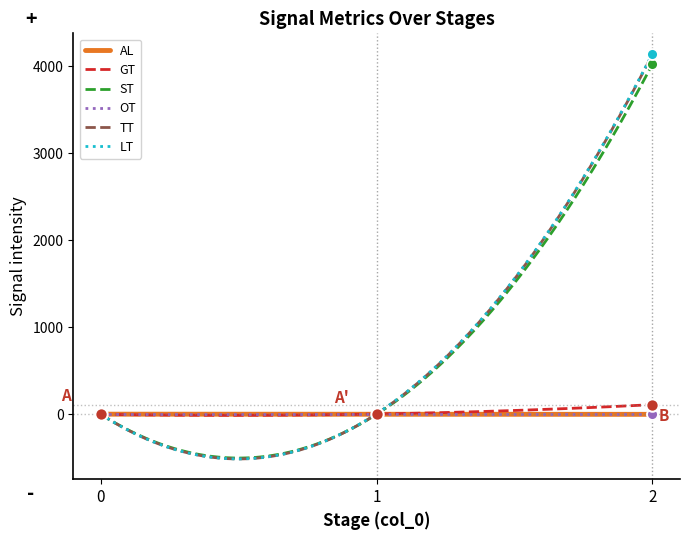

Which series has the largest Y range (max minus min)?

LT